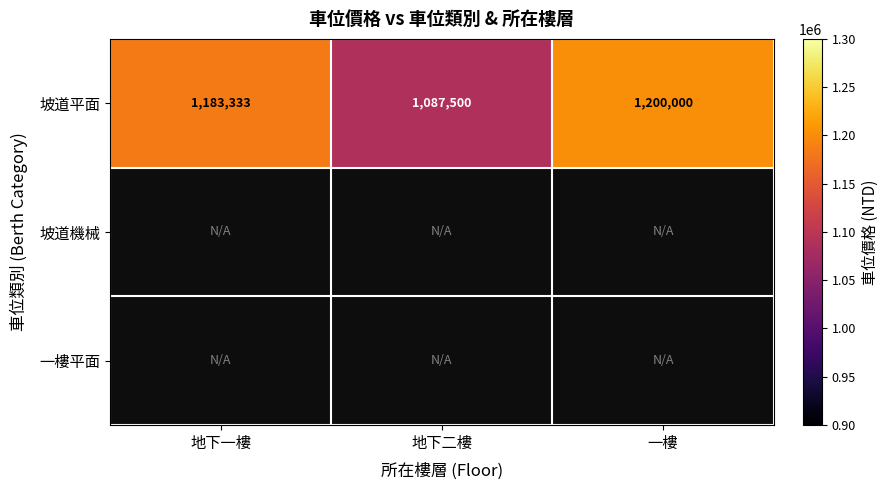

Read the 坡道平面 value at 一樓, to the nearest 50.

1200000